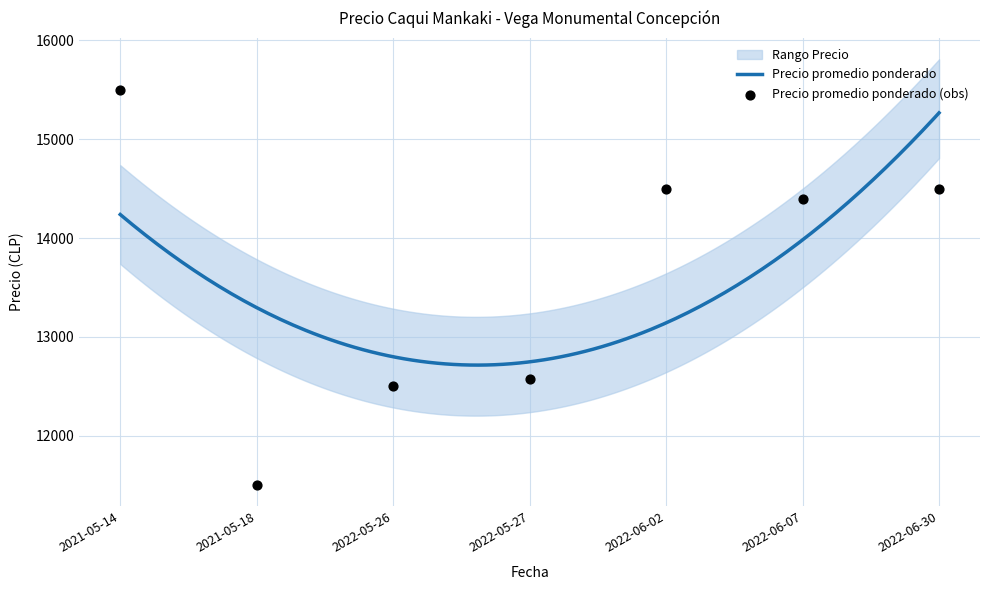

What is the lowest value of the Precio promedio ponderado series?

12714.5